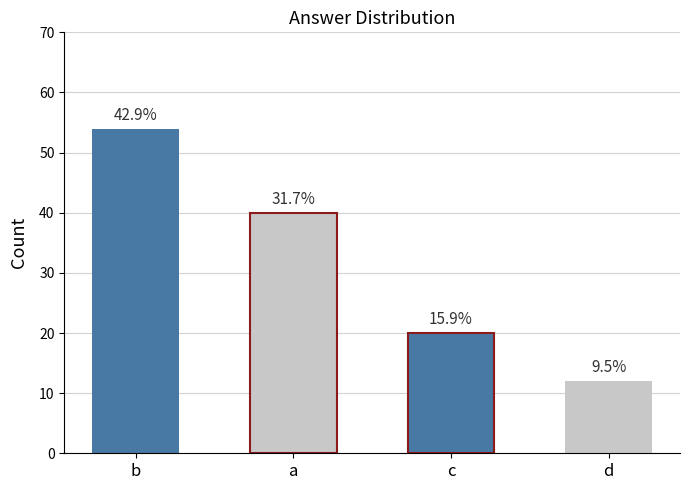

Does the chart contain any negative values?

No